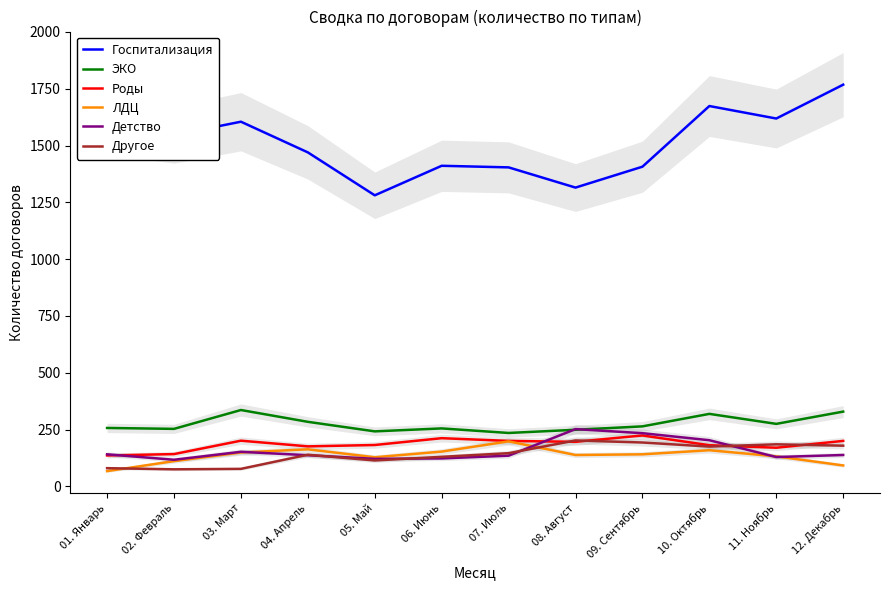

Which series has the largest total across all categories?

Госпитализация